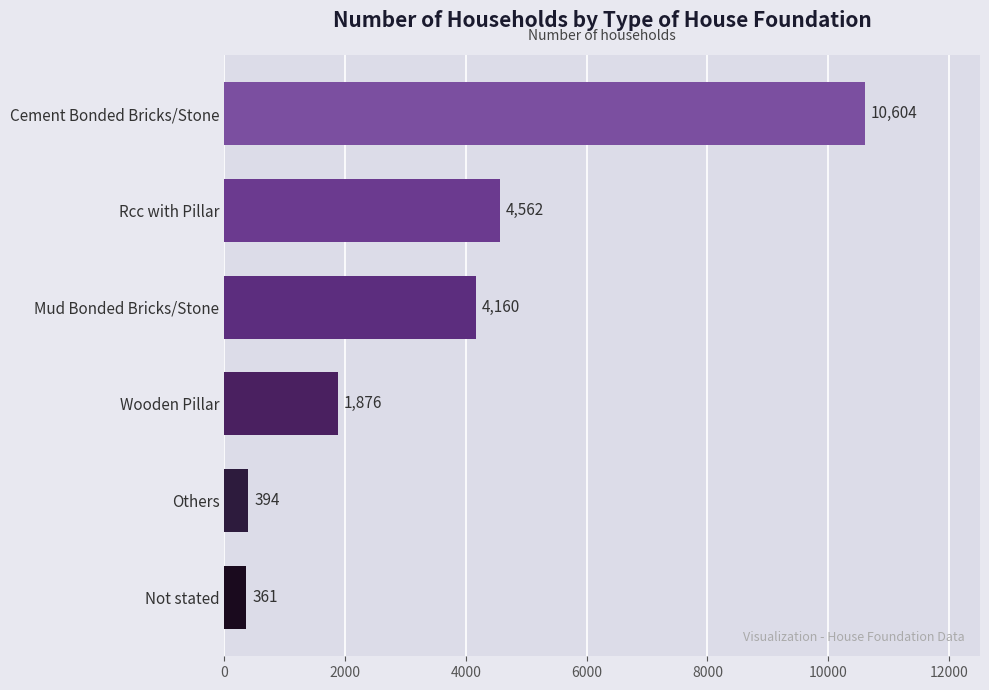

True or false: the data shows 1026 at Mud Bonded Bricks/Stone.

False